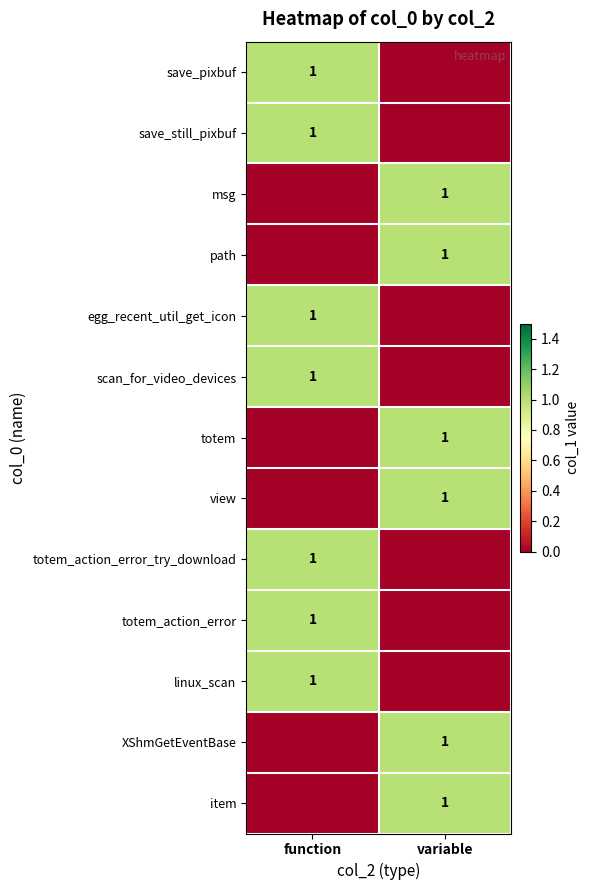

The value of totem at variable is 0. True or false?

False